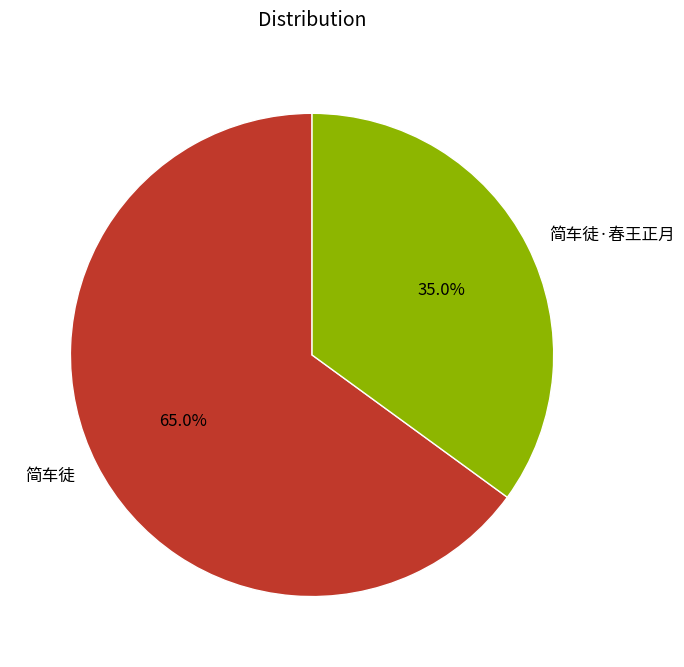

Which has a higher value, 简车徒 or 简车徒·春王正月?

简车徒